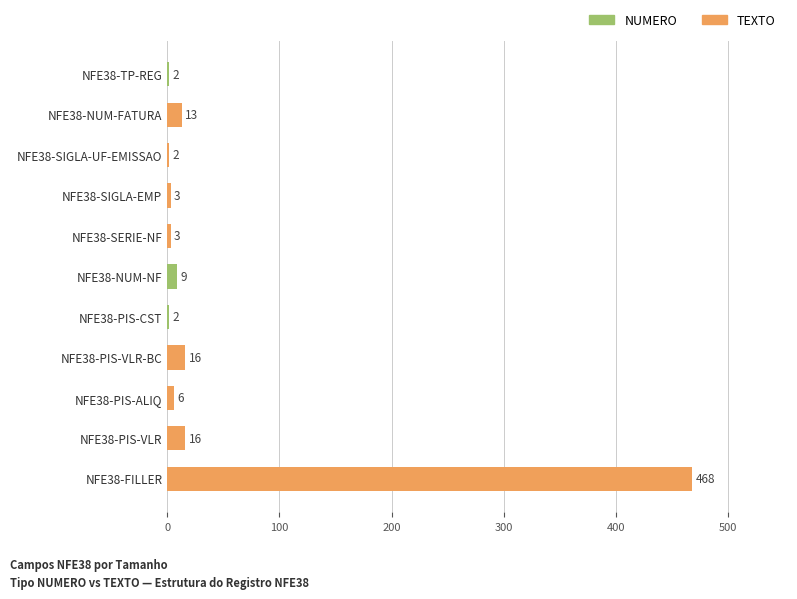

Is it true that the value at NFE38-PIS-ALIQ is 6?

True